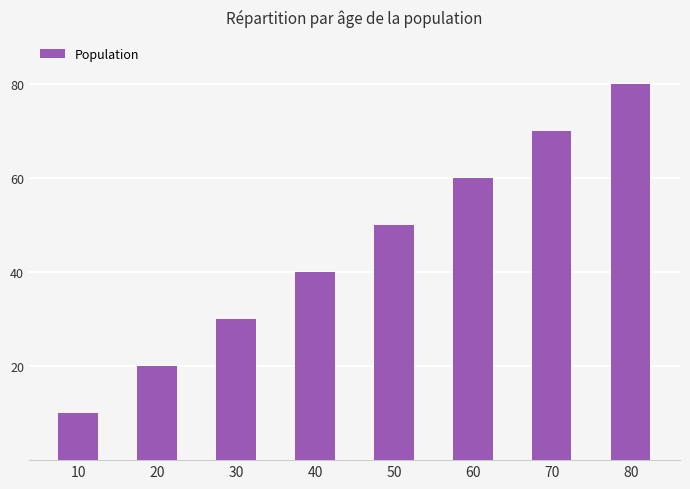

Approximately how many times larger is the value at 70 compared to 10?

7.0